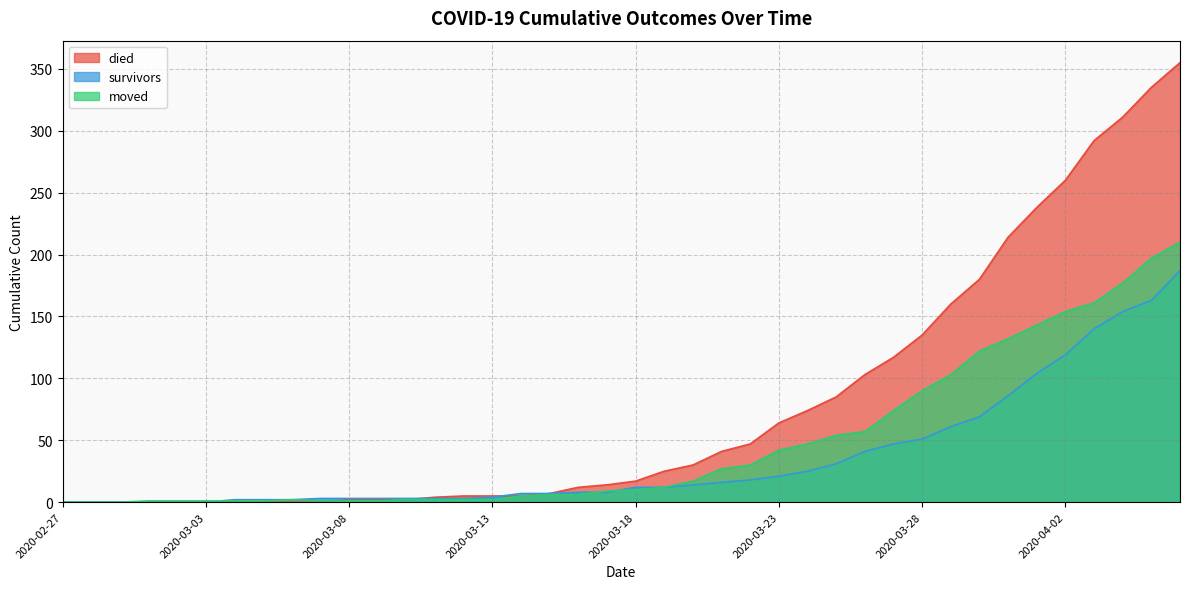

Is it true that moved equals 2 at 2020-03-05?

False